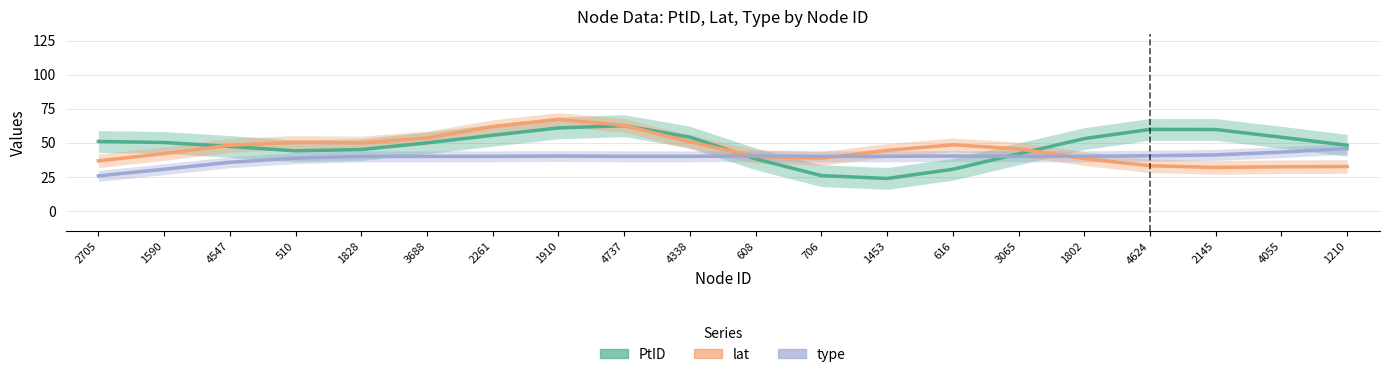

At how many categories does at least one series exceed 56?

5